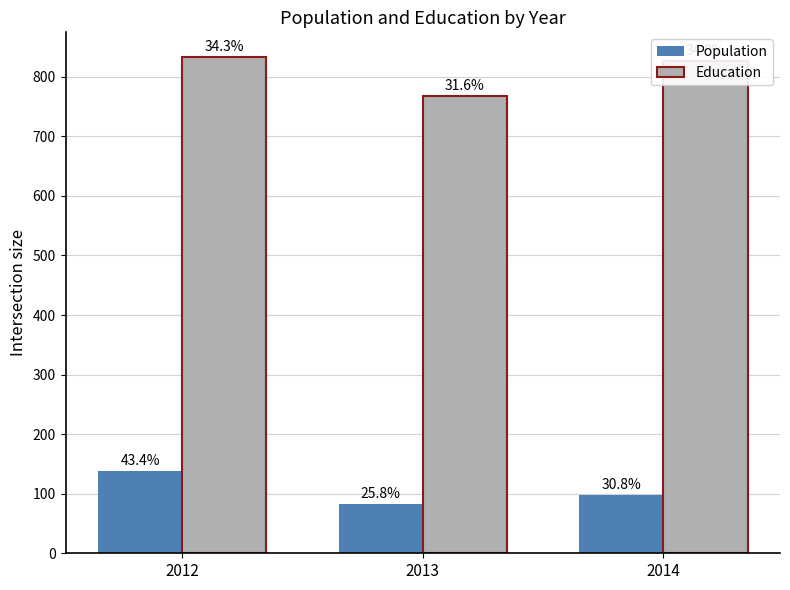

List the series in order of their overall mean, lowest first.

Population, Education